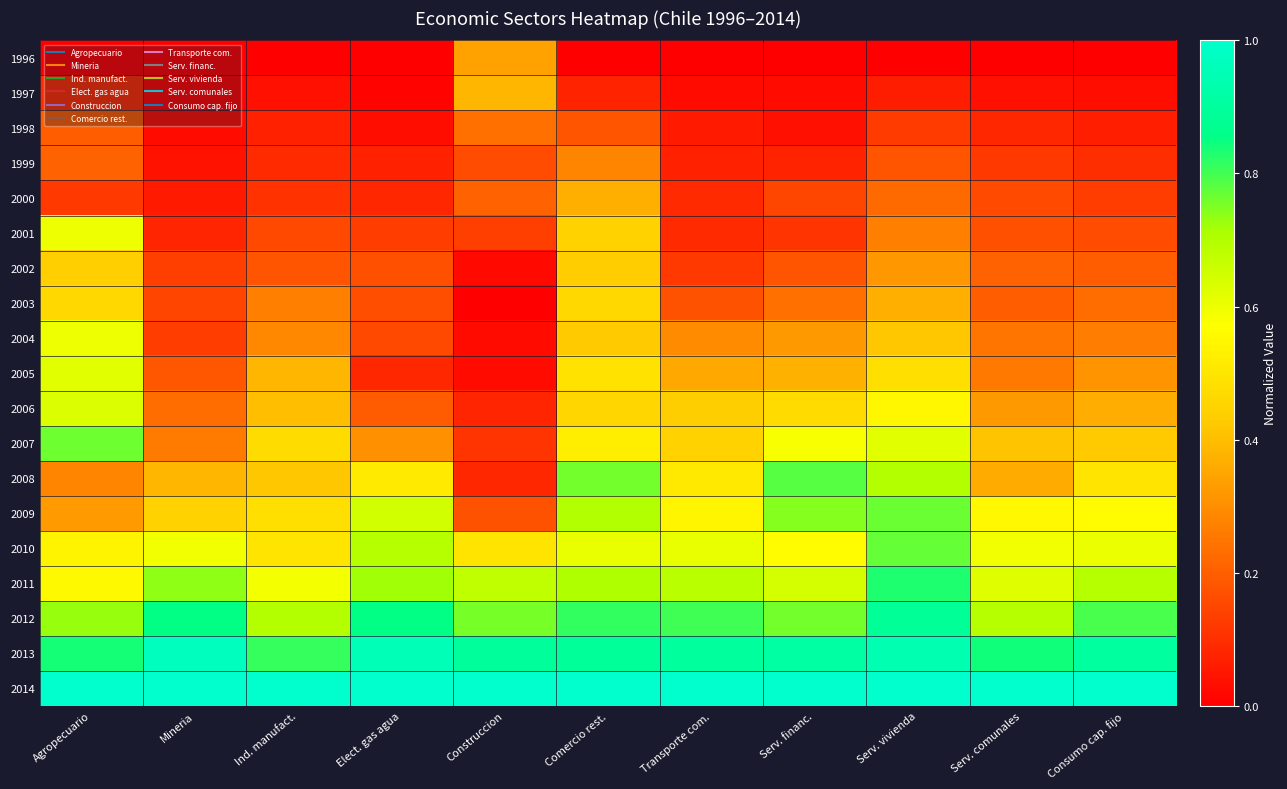

How many data points does each series have?

11